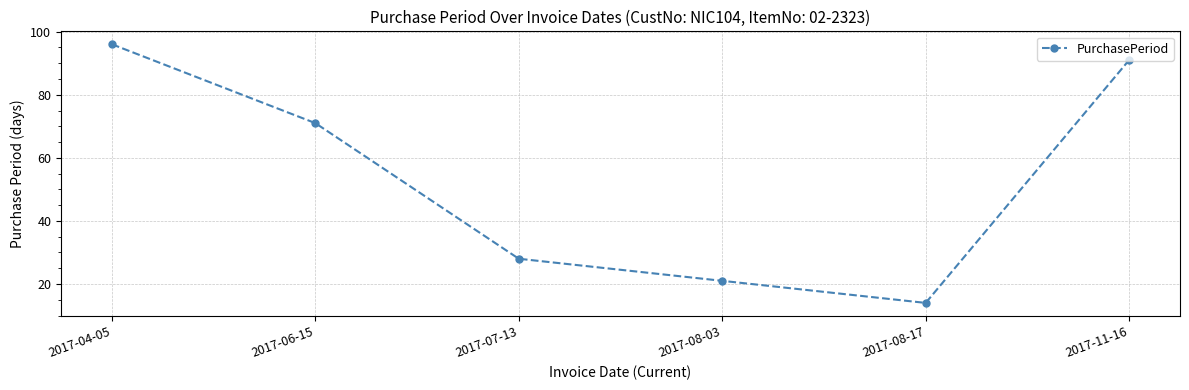

Reading right to left, transcribe all the data shown in this chart.

91	14	21	28	71	96